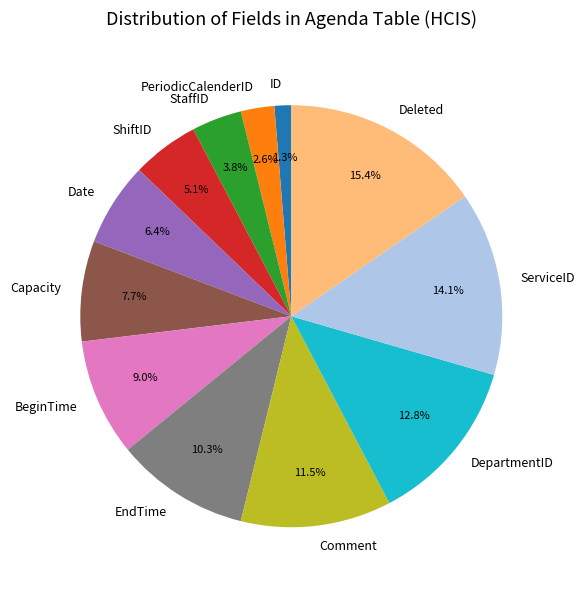

Is it true that BeginTime is 9% of the pie?

True